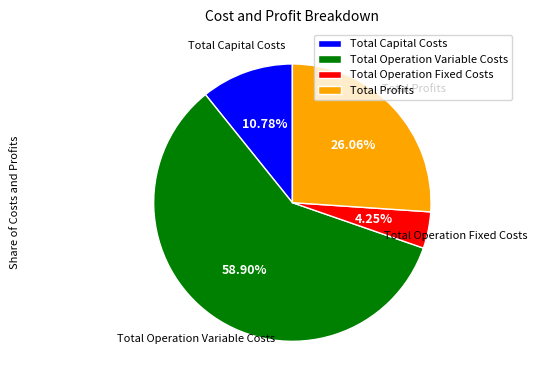

Is it true that Total Operation Variable Costs is 47% of the pie?

False